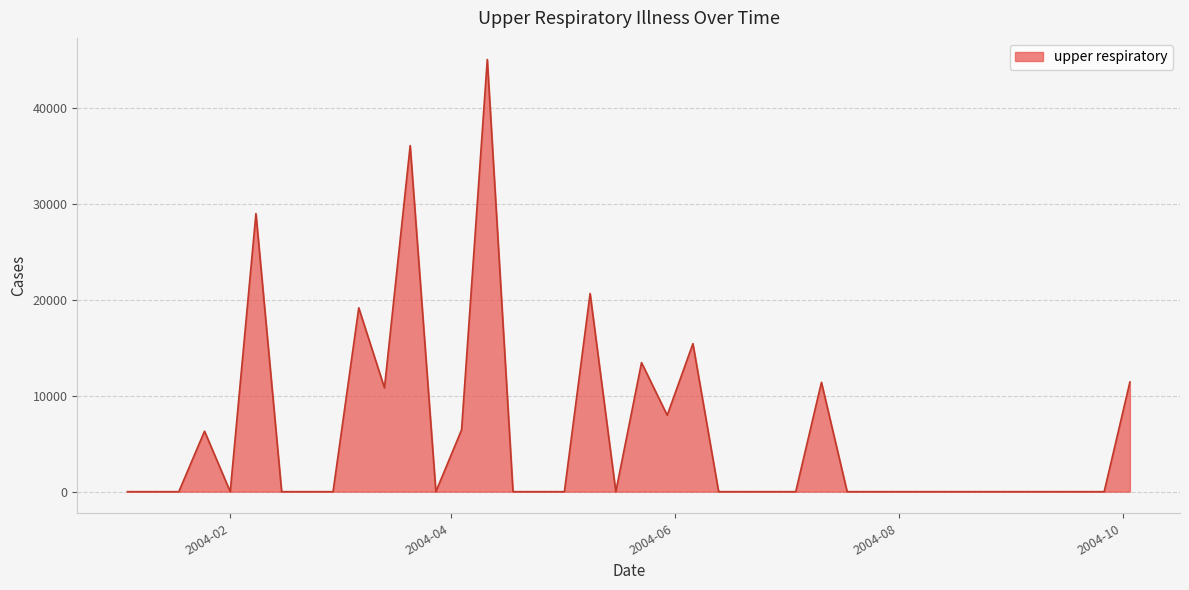

What is the greatest value displayed?

45005.5